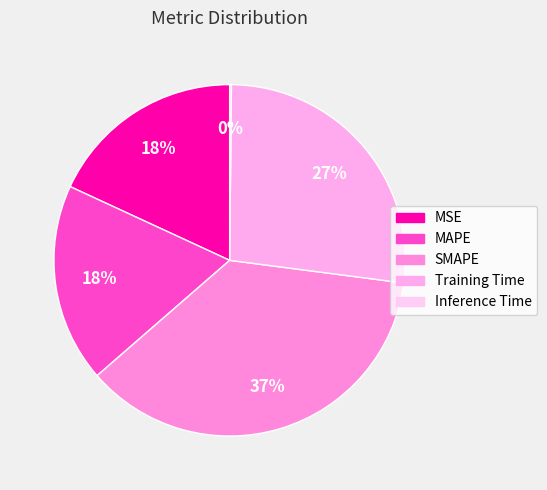

Approximately how many times larger is the value at MSE compared to Training Time?

0.7